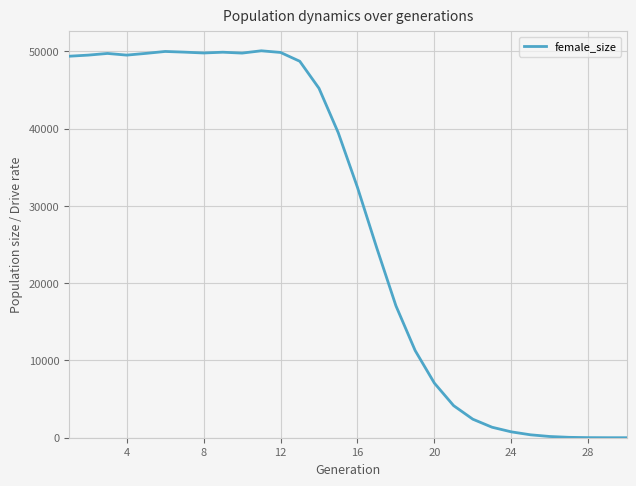

What is the maximum value shown in the chart?

50071